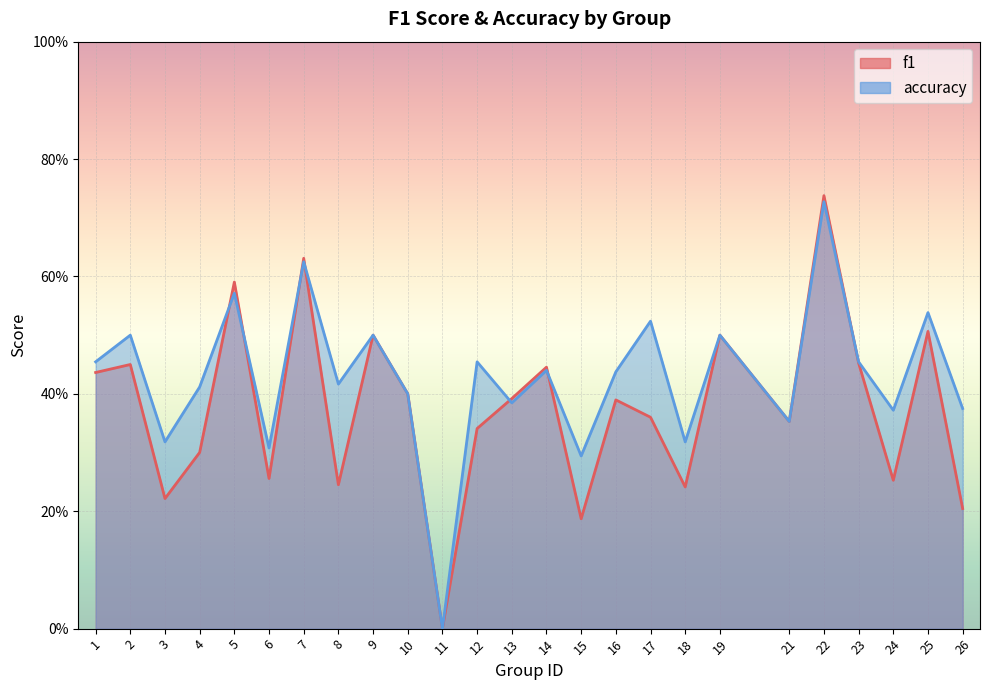

Which category has the lowest value in the accuracy series?

11